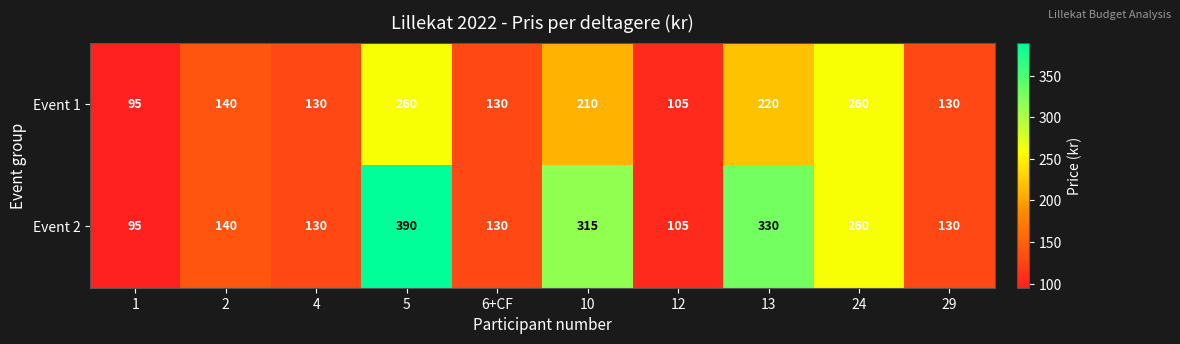

True or false: Event 1 has a value of 149 at 1.

False